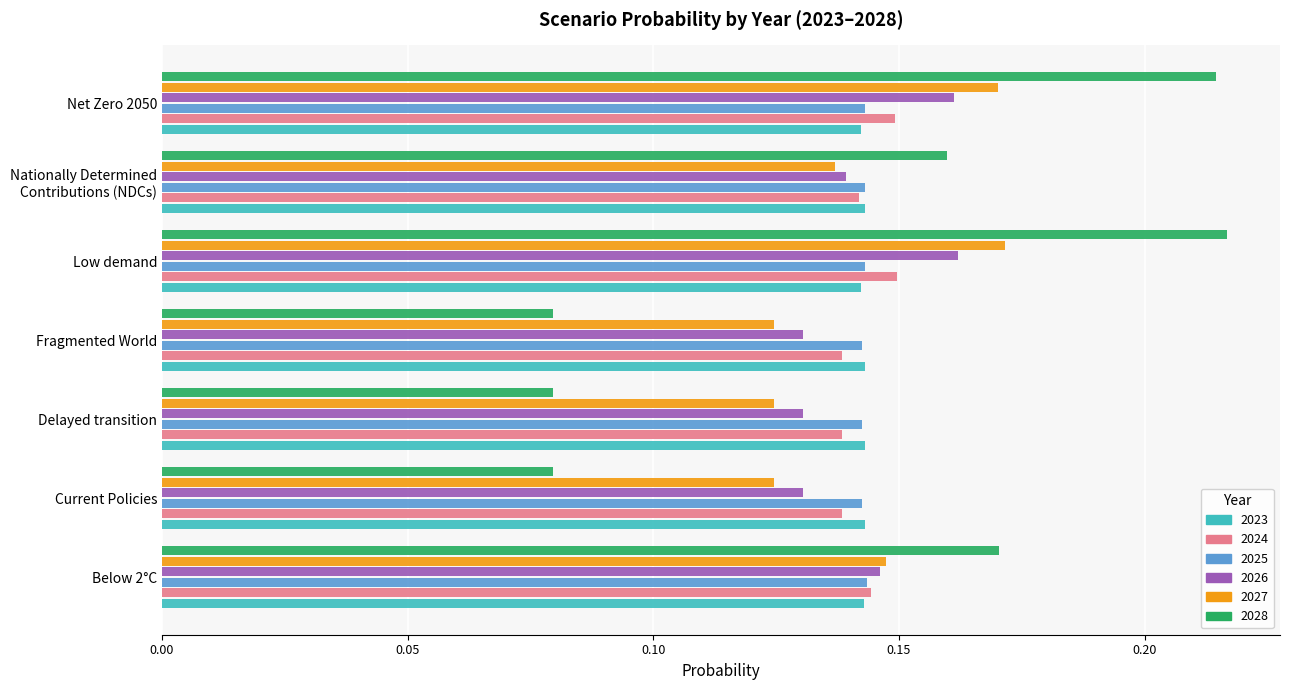

Between Current Policies and Low demand, which series saw the biggest shift?

2028